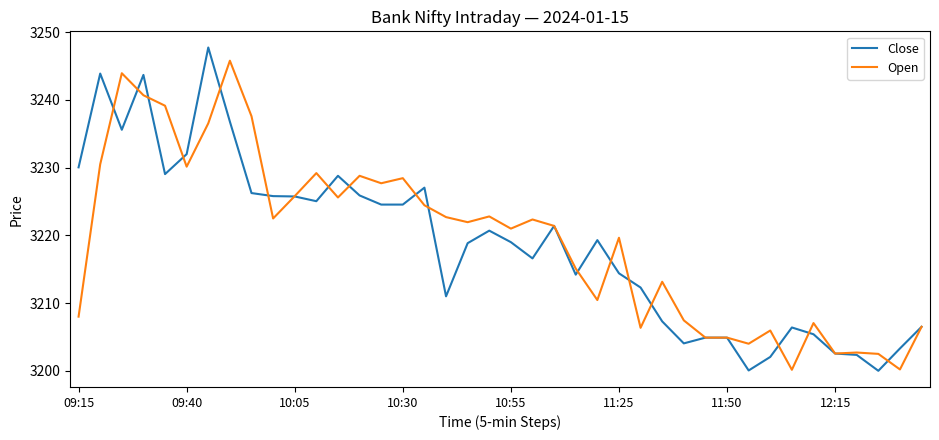

What is the highest value of the Close series?

3247.8